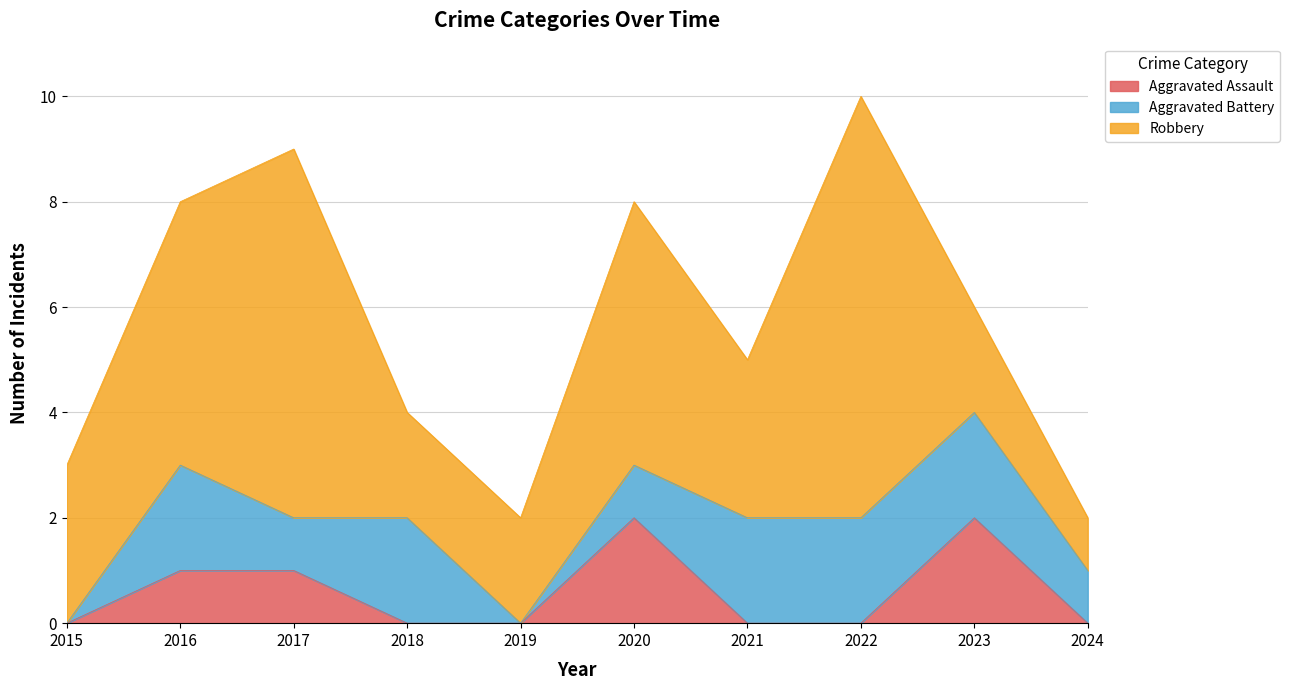

The value of Robbery at 2022 is 8. True or false?

True